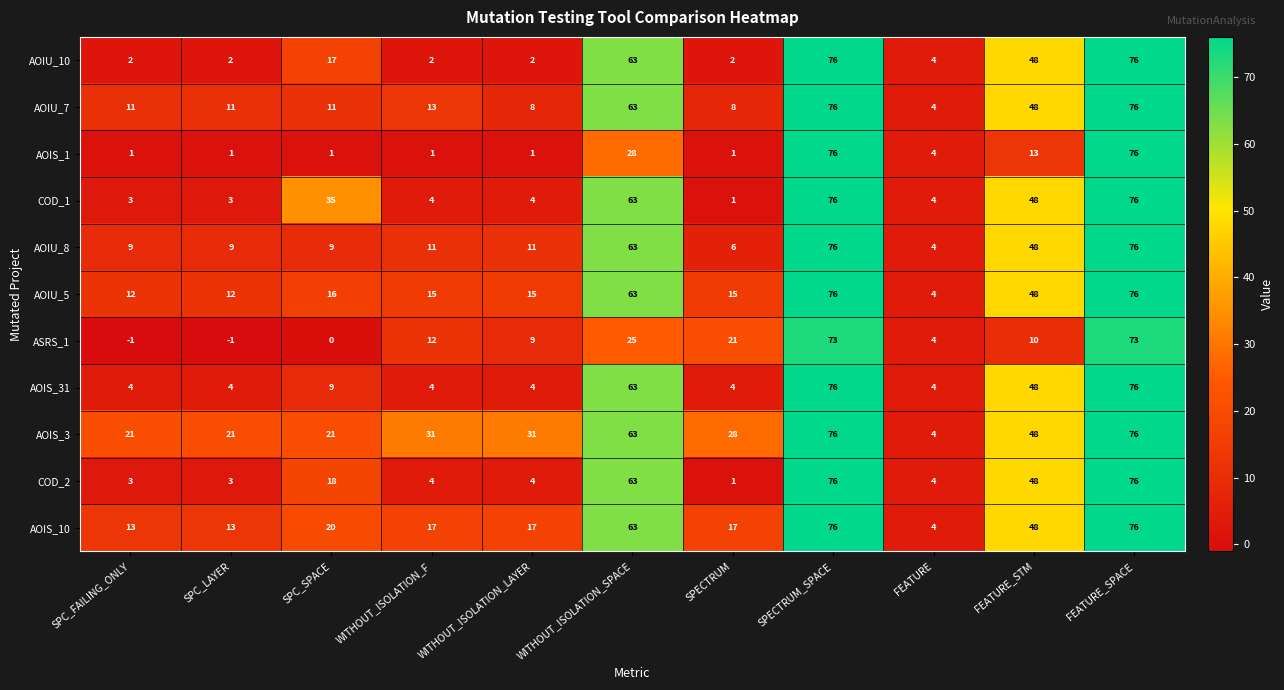

What is the average value of the AOIU_7 series?

30